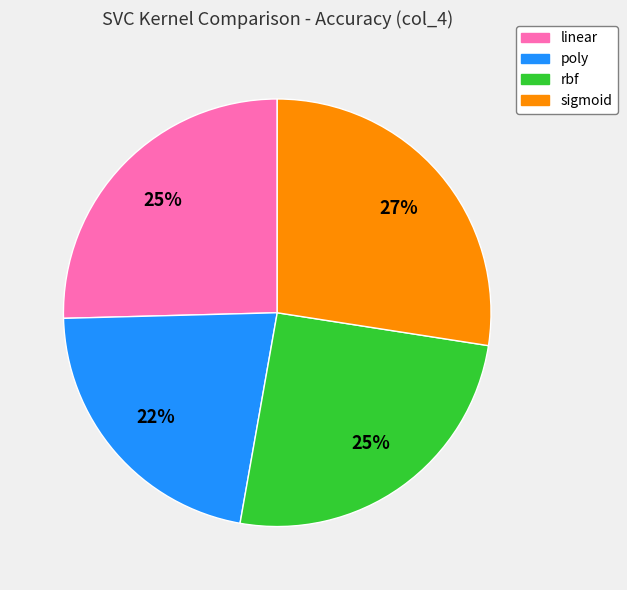

True or false: sigmoid accounts for 27% of the total.

True